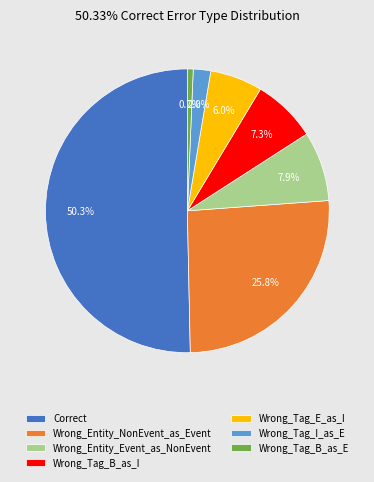

Which category has the smallest portion of the pie?

Wrong_Tag_B_as_E